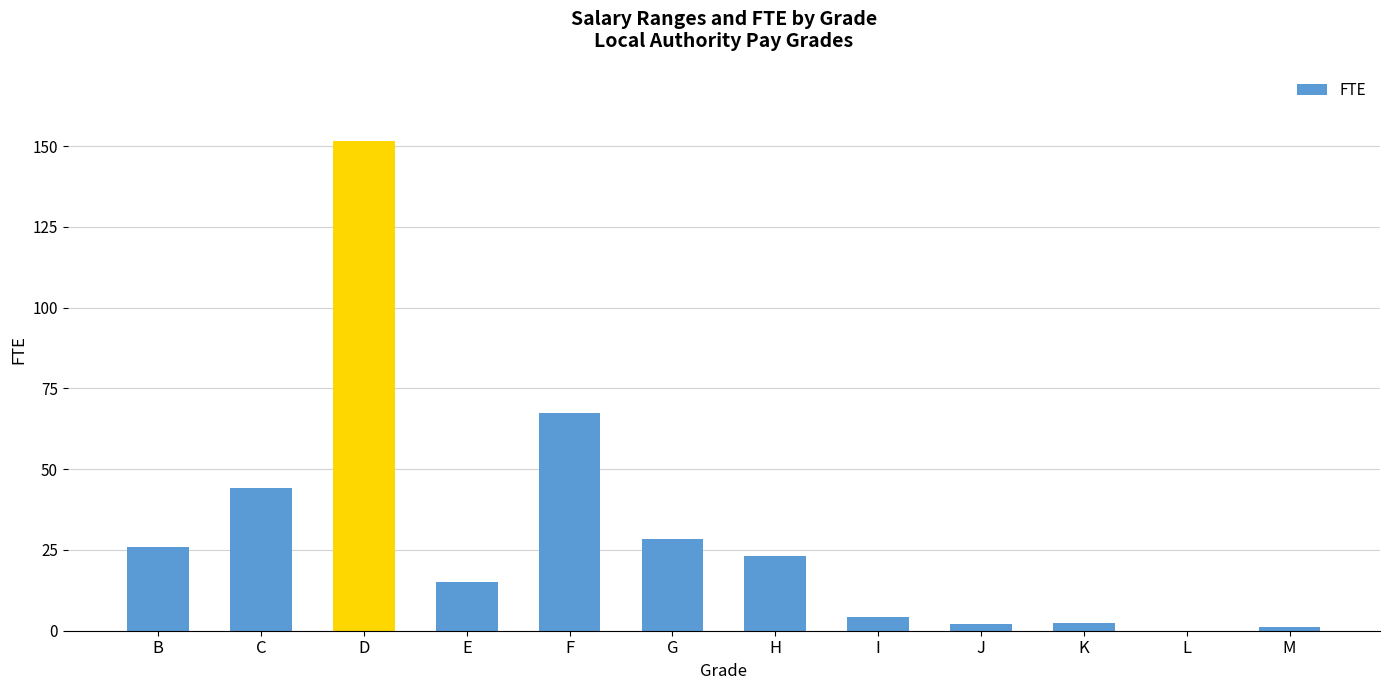

What is the greatest value displayed?

151.5